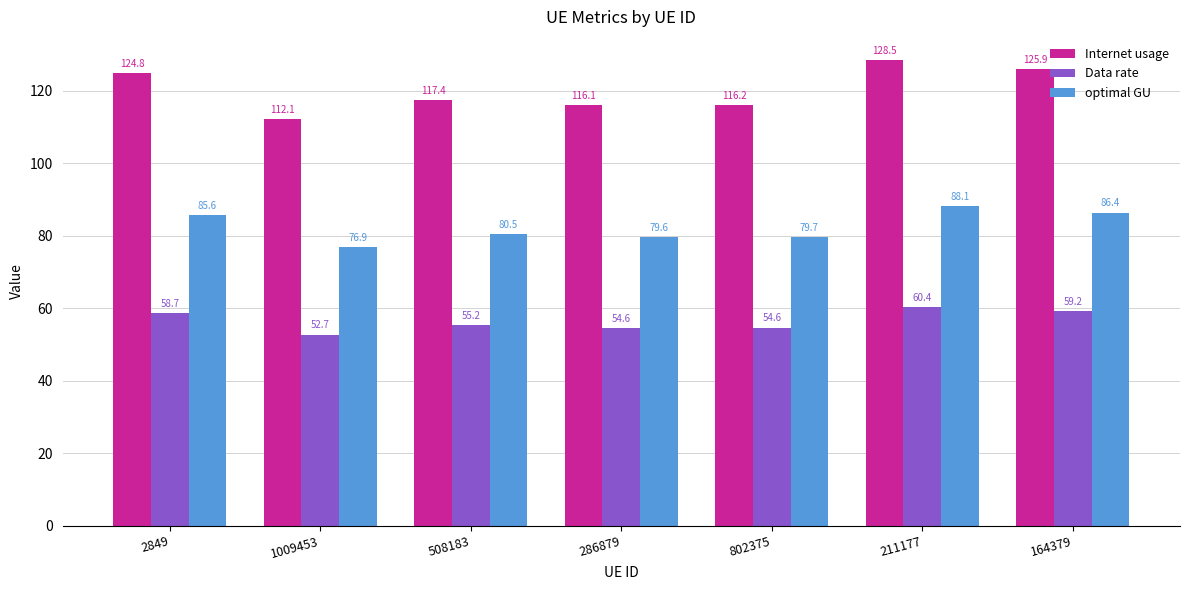

Is it true that Data rate equals 91.4 at 164379?

False